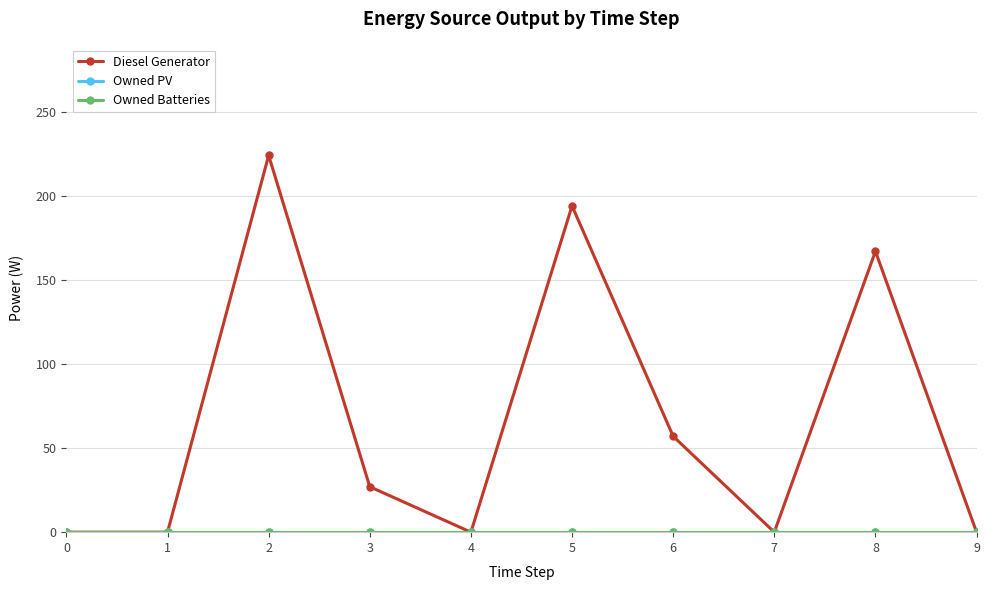

The value of Diesel Generator at 4 is 68. True or false?

False